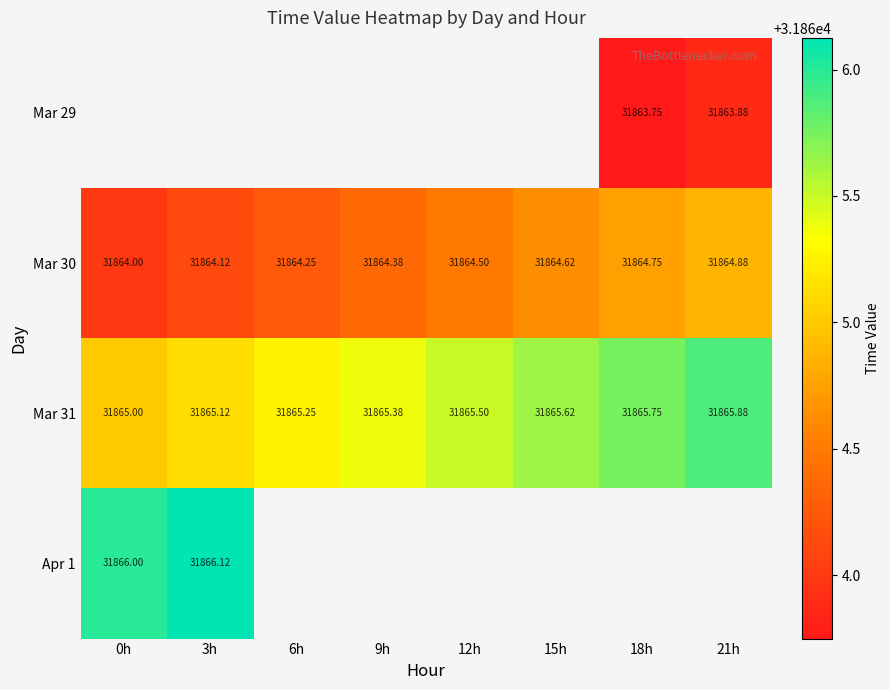

List the labels in order of Apr 1 value, smallest first.

0h, 3h, 6h, 9h, 12h, 15h, 18h, 21h